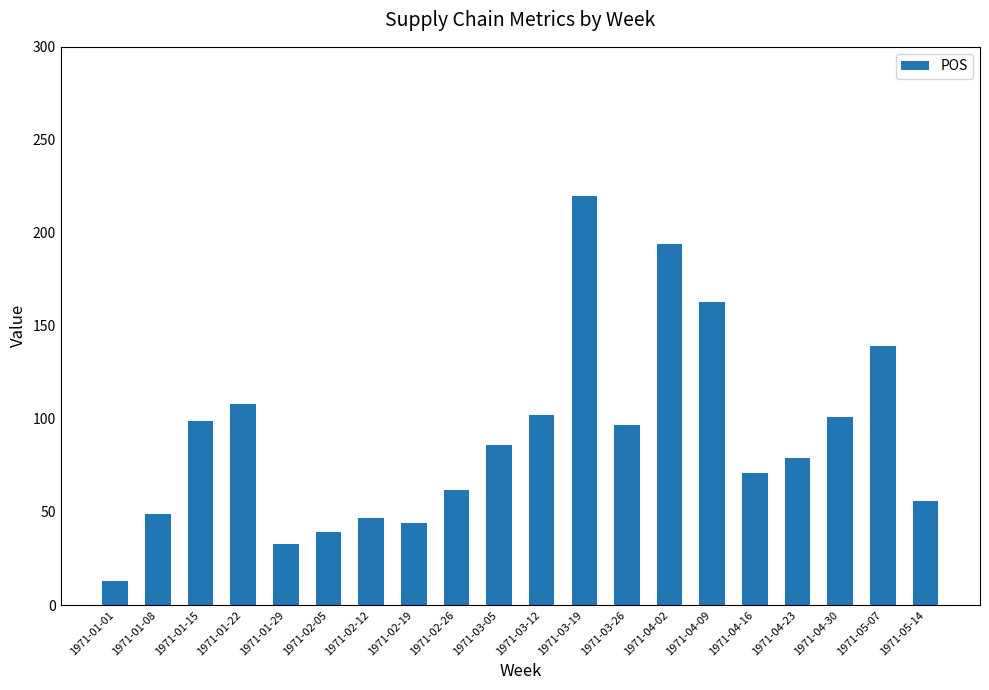

What is the greatest value displayed?

220